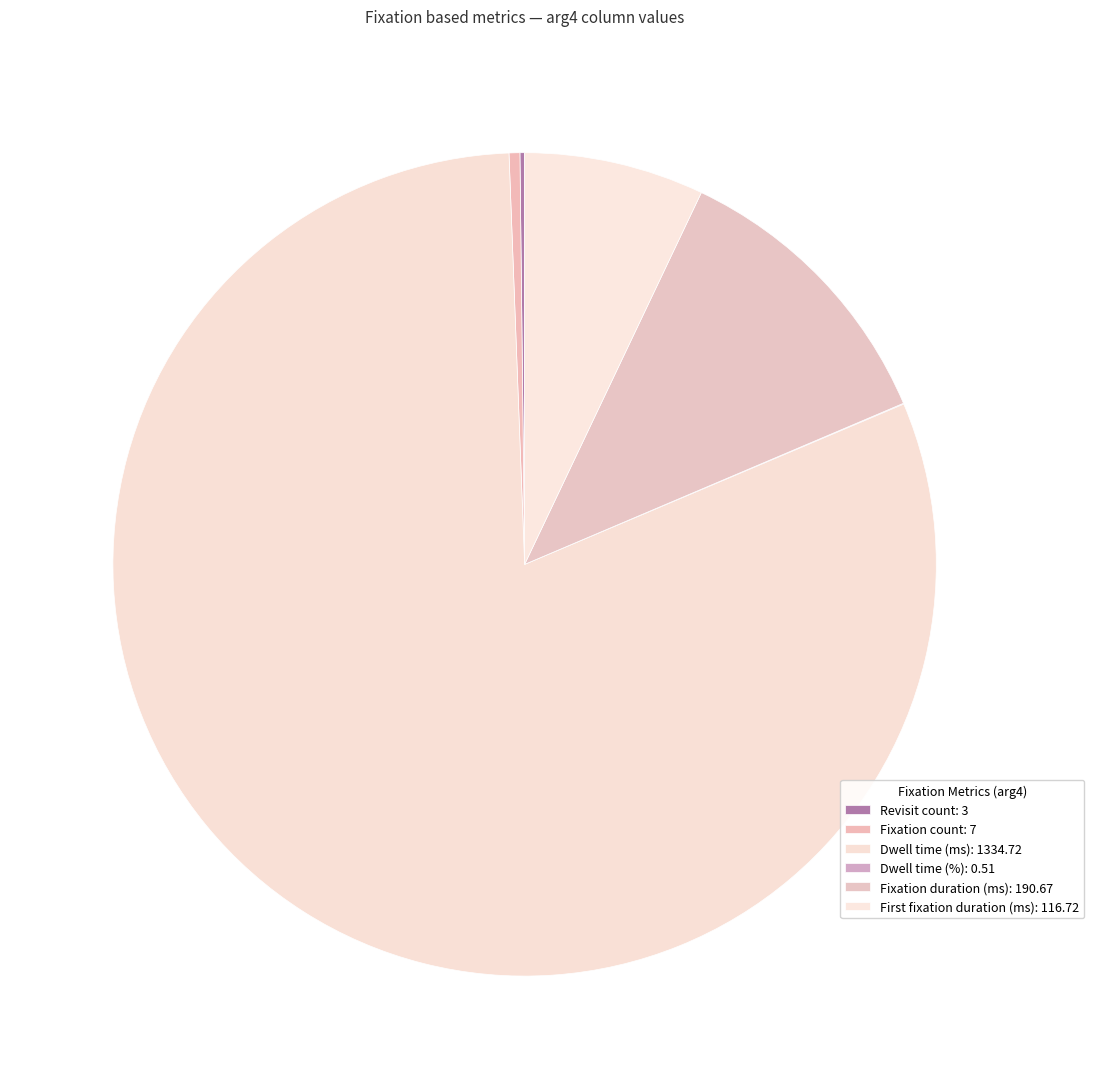

Is there a majority slice in this chart?

Yes